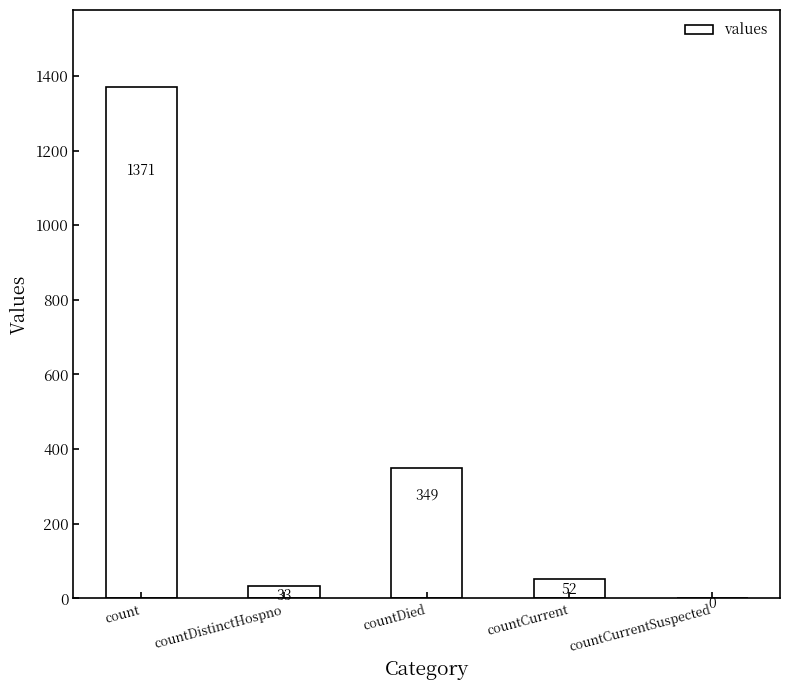

What is the greatest value displayed?

1371